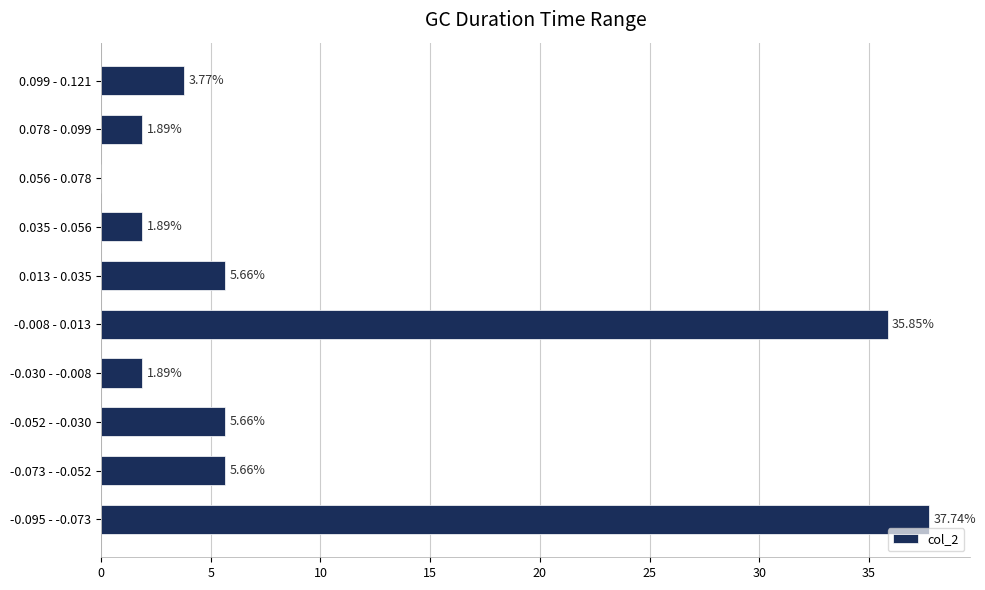

What is the change in value from -0.073 - -0.052 to 0.078 - 0.099?

-3.8